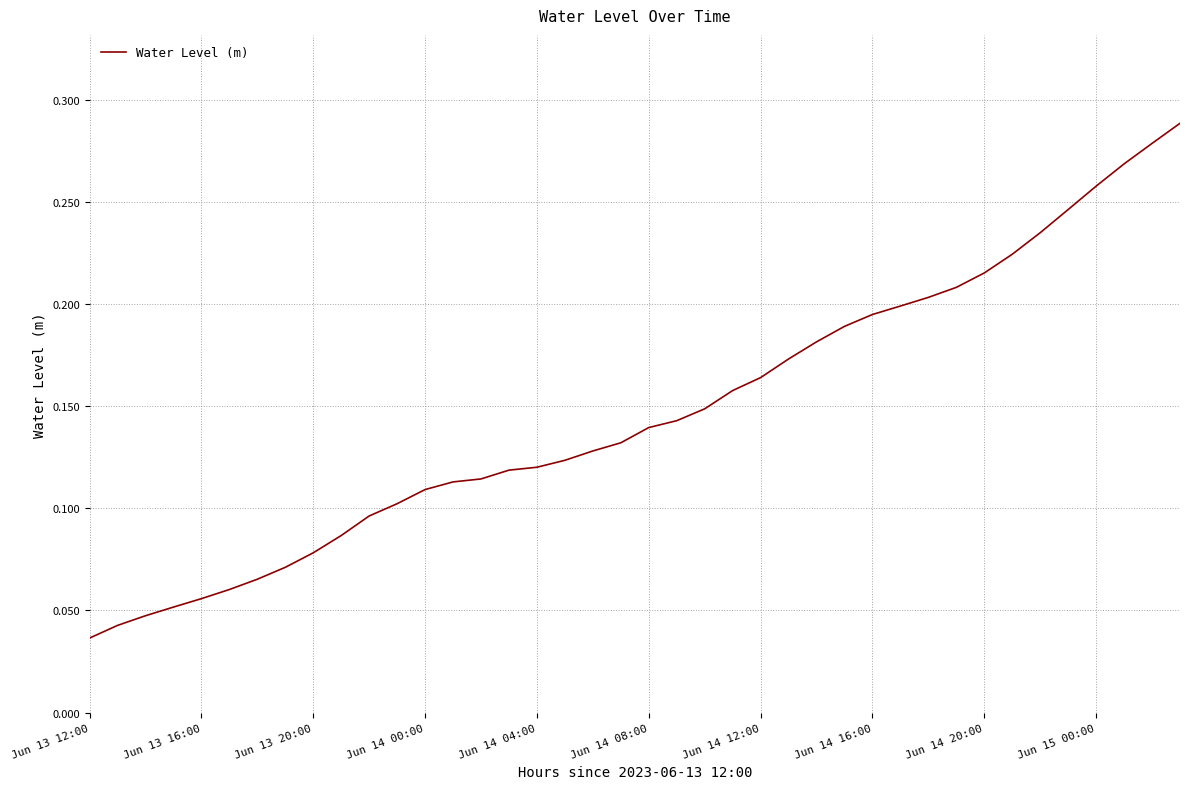

How many lines are shown in the chart?

1